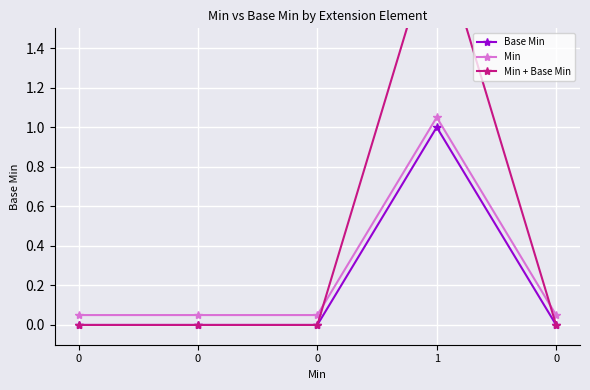

Is the value of Min at 0 greater than the value of Min + Base Min at 1?

No